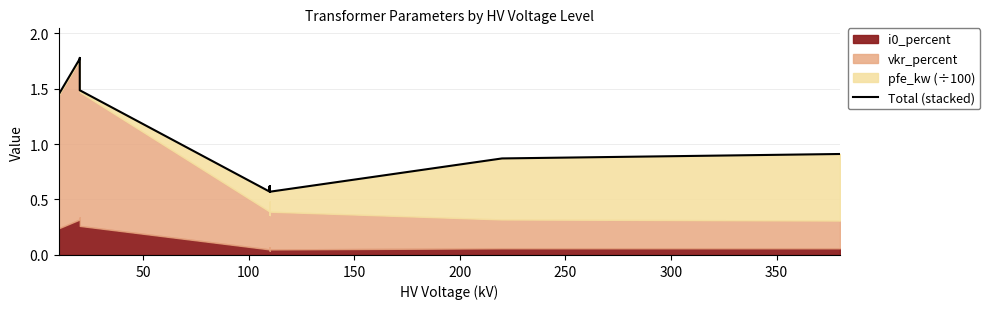

The value at 13 is 0.4. True or false?

False